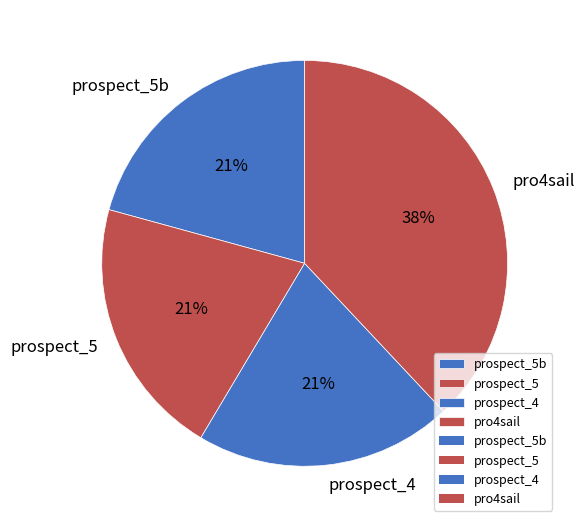

Between pro4sail and prospect_4, which is larger?

pro4sail